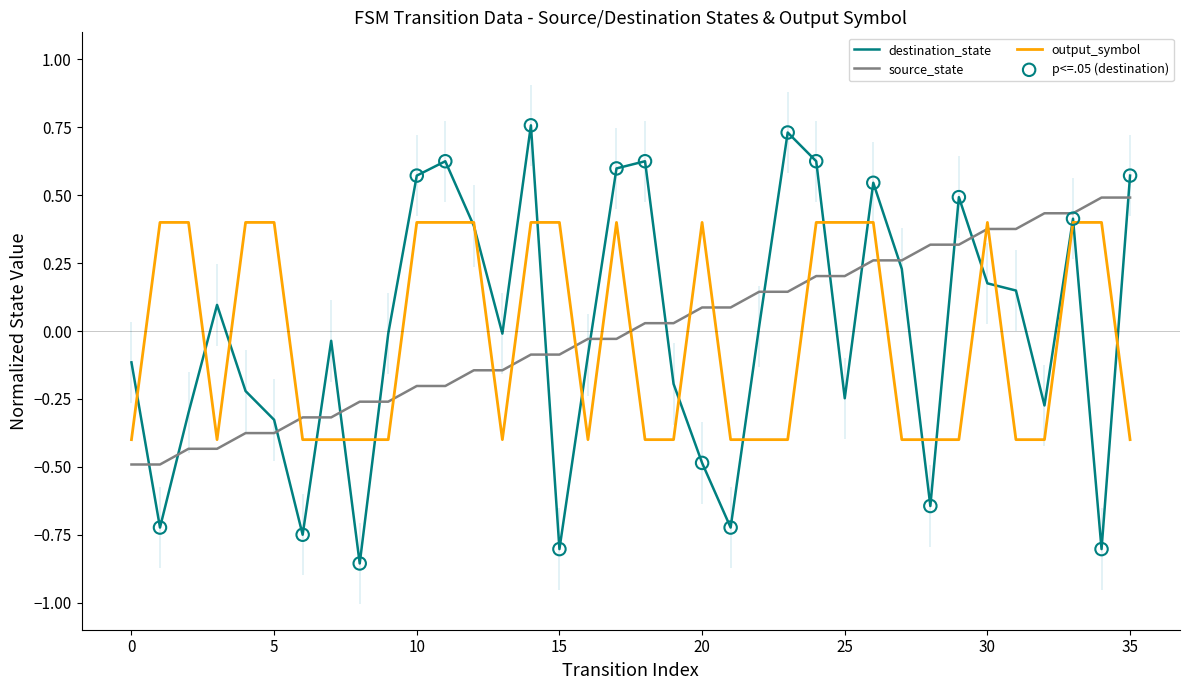

What are all the series names shown in the legend?

source_state, destination_state, output_symbol